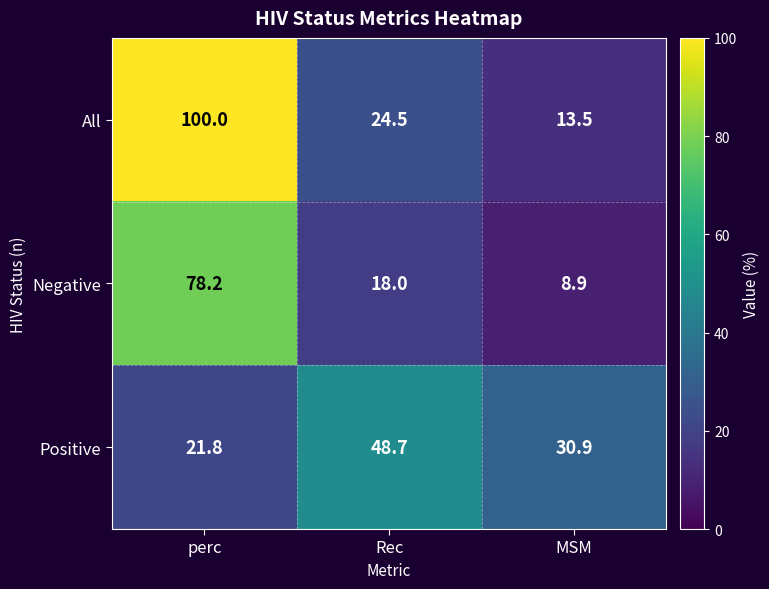

Count the number of data series in this chart.

3